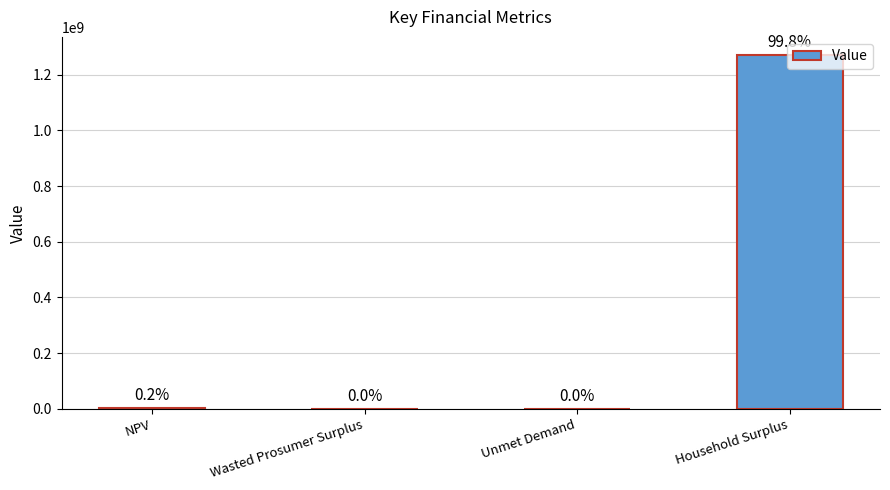

What is the label of the 3rd bar from the right?

Wasted Prosumer Surplus